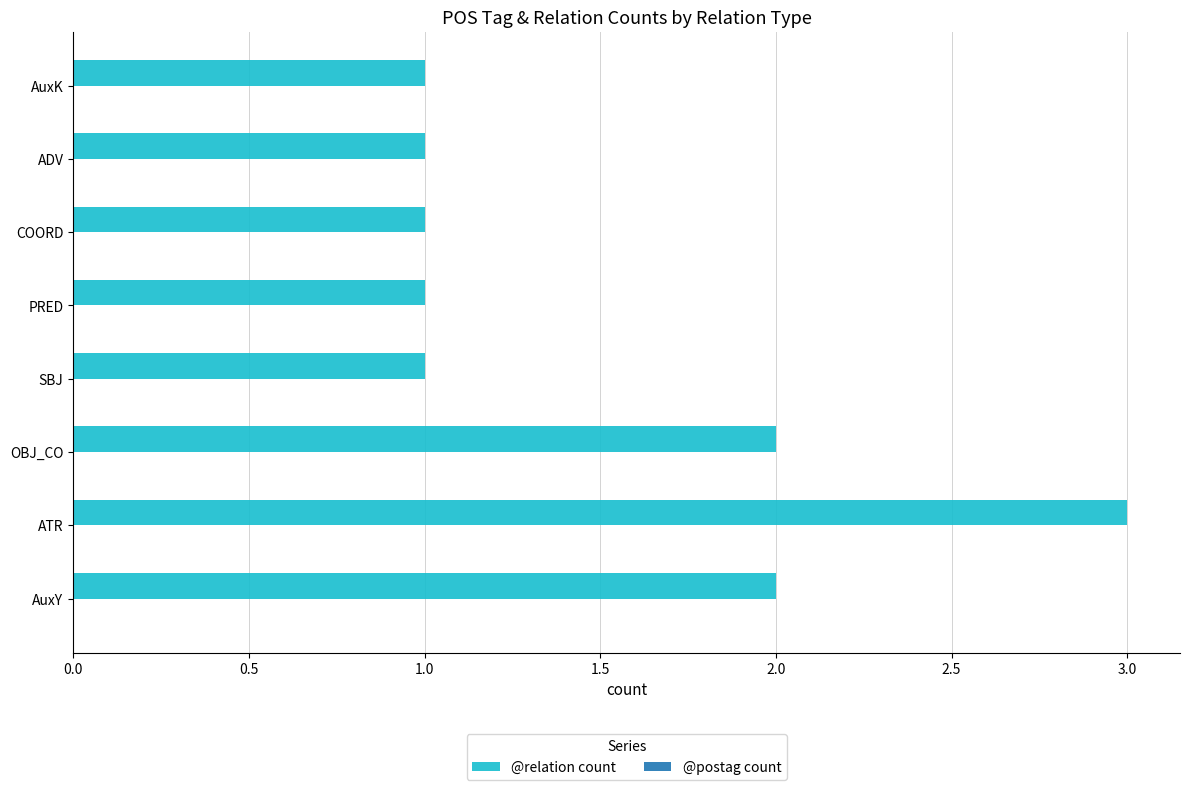

Reading bottom to top, list all the values displayed in this chart.

2	3	2	1	1	1	1	1